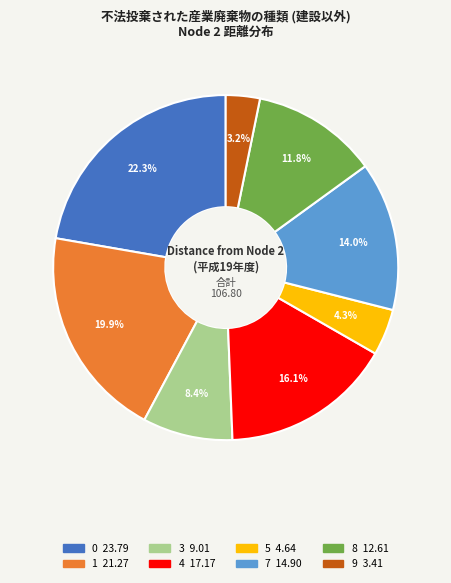

Is 3 the majority of the pie?

No